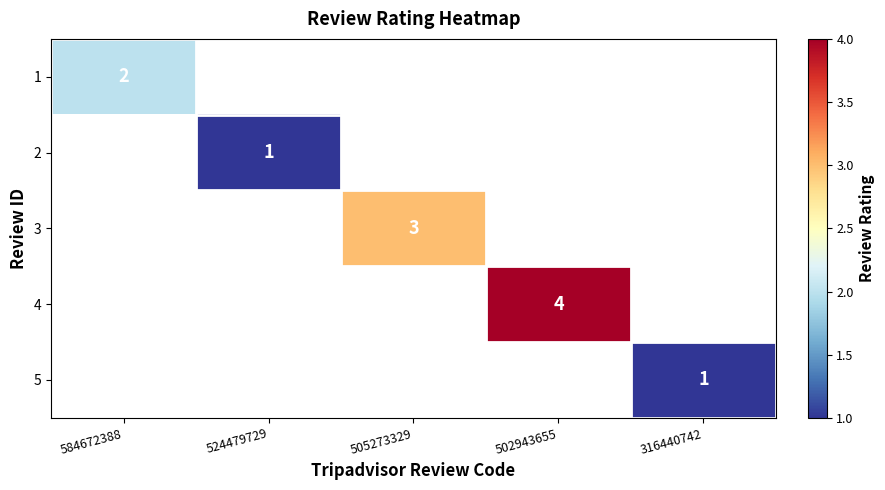

True or false: 3 has a value of 5 at 505273329.

False